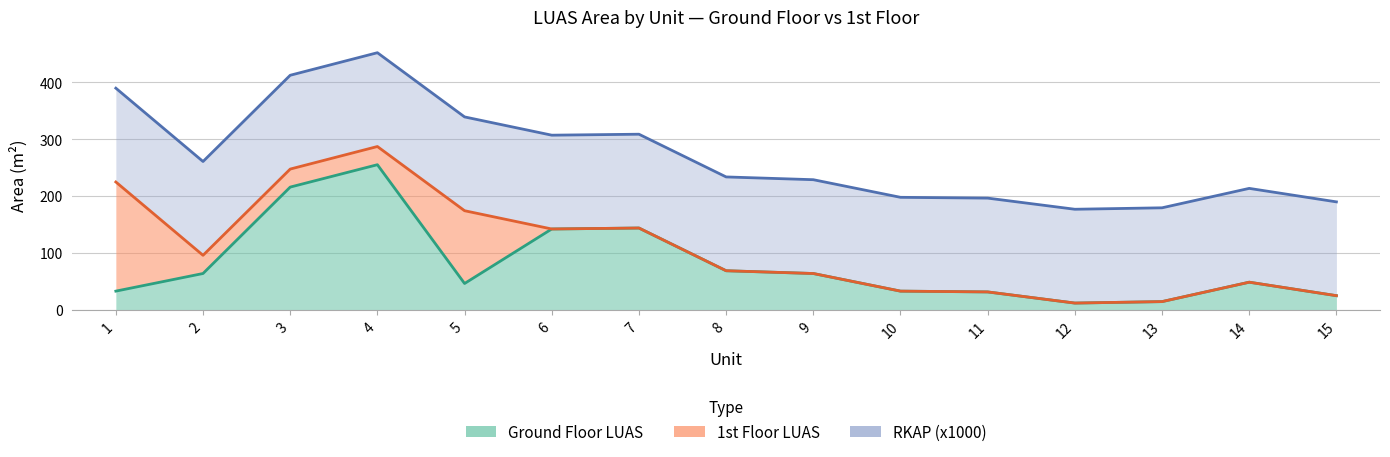

What is the highest value of the 1st Floor LUAS series?

192.0